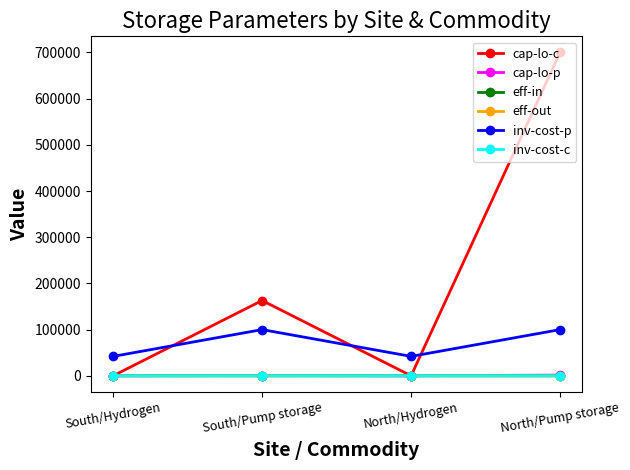

Is the value of eff-in at North/Pump storage greater than the value of inv-cost-c at South/Pump storage?

Yes